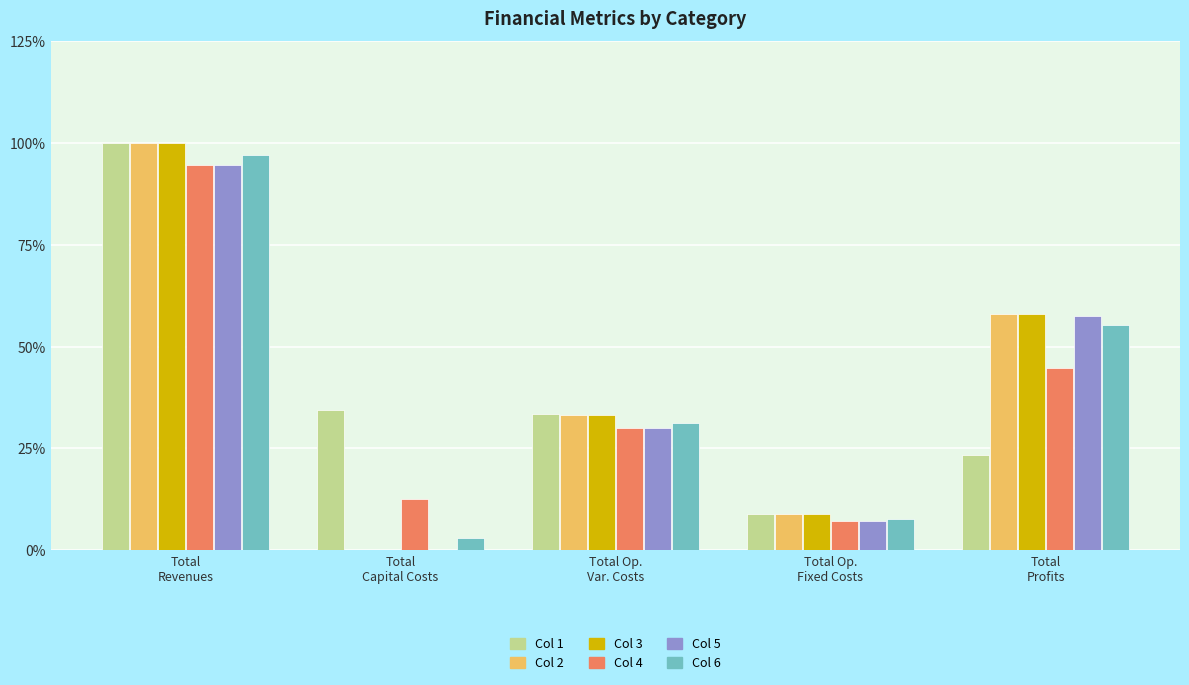

Reading left to right, list all the values displayed in this chart.

Col 1: Total
Revenues=100.0	Total
Capital Costs=34.4	Total Op.
Var. Costs=33.3	Total Op.
Fixed Costs=8.9	Total
Profits=23.4
Col 2: Total
Revenues=100.0	Total
Capital Costs=0.0	Total Op.
Var. Costs=33.2	Total Op.
Fixed Costs=8.9	Total
Profits=57.9
Col 3: Total
Revenues=100.0	Total
Capital Costs=0.0	Total Op.
Var. Costs=33.1	Total Op.
Fixed Costs=8.9	Total
Profits=58.0
Col 4: Total
Revenues=94.6	Total
Capital Costs=12.6	Total Op.
Var. Costs=30.0	Total Op.
Fixed Costs=7.3	Total
Profits=44.8
Col 5: Total
Revenues=94.6	Total
Capital Costs=0.0	Total Op.
Var. Costs=29.9	Total Op.
Fixed Costs=7.3	Total
Profits=57.5
Col 6: Total
Revenues=97.0	Total
Capital Costs=3.0	Total Op.
Var. Costs=31.2	Total Op.
Fixed Costs=7.6	Total
Profits=55.2